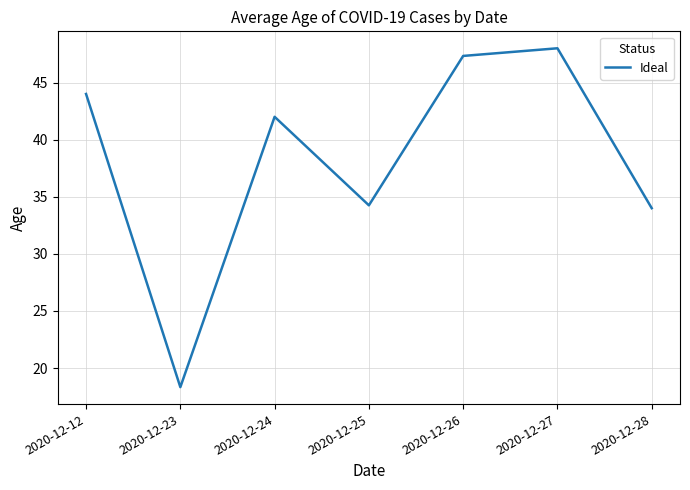

The chart shows a value of 9.7 at 2020-12-25. True or false?

False